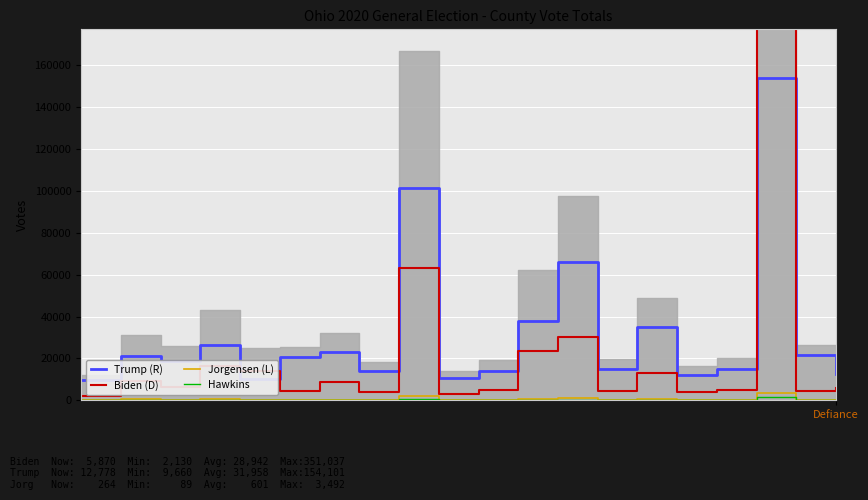

What is the highest value of the Biden (D) series?

351037